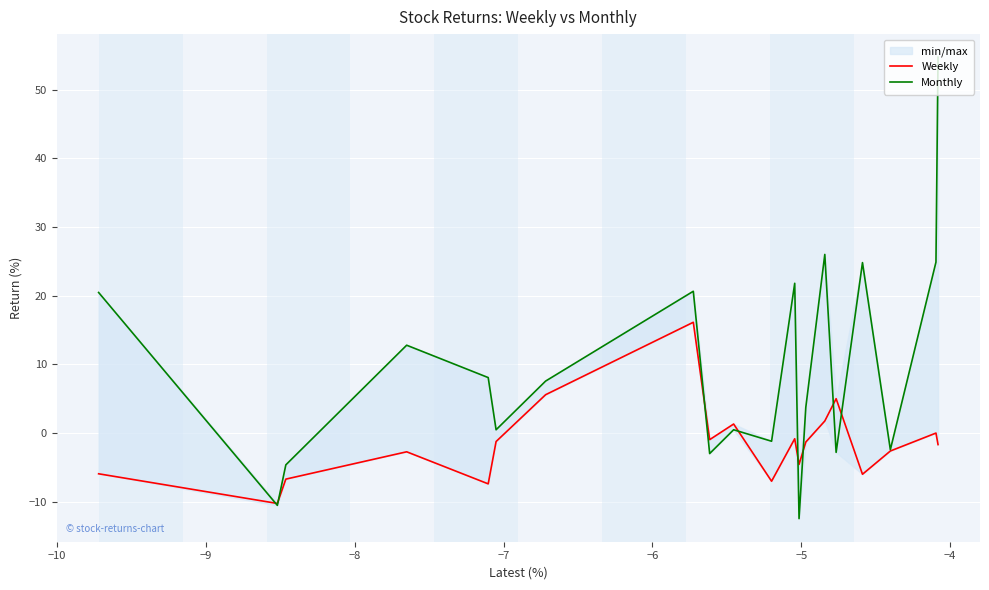

List the series in order of their overall mean, lowest first.

Weekly, Monthly